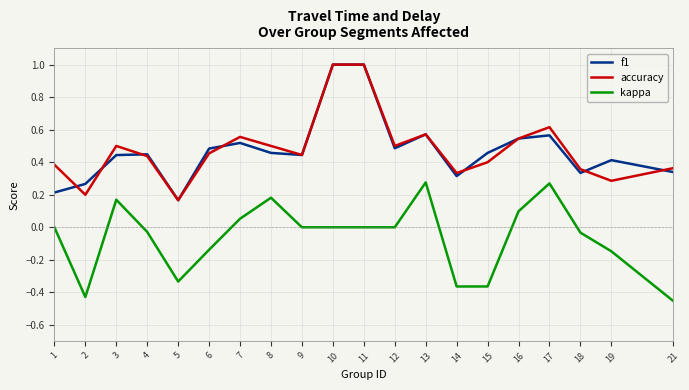

True or false: accuracy and kappa cross at least once.

False